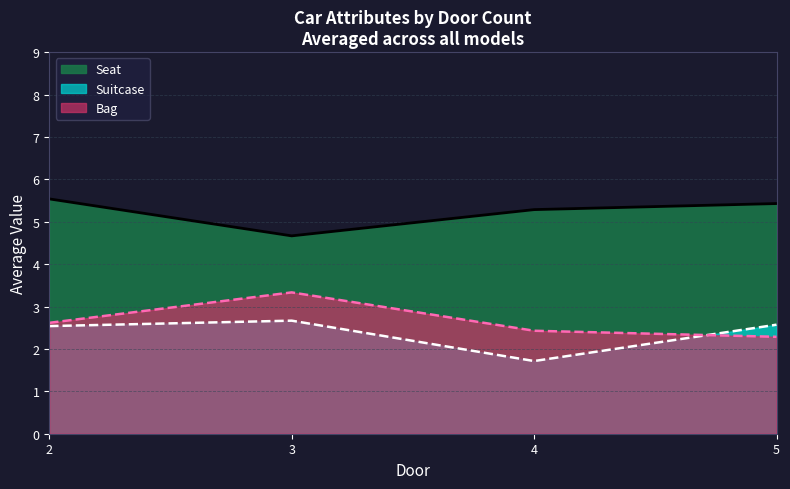

The value of Seat at 4 is 2.7. True or false?

False